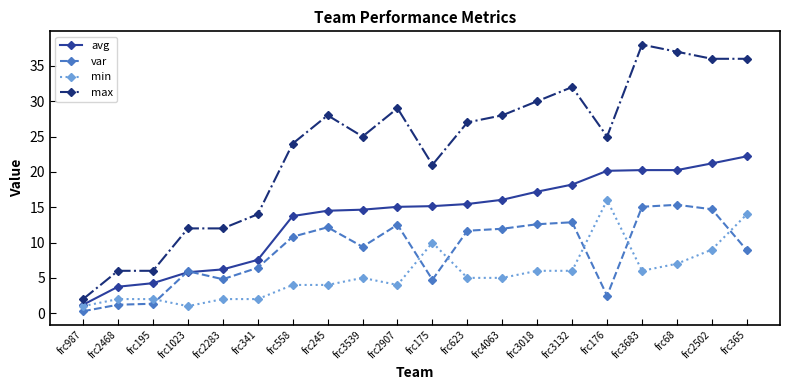

Rank the series by their maximum value, from lowest to highest.

var, min, avg, max